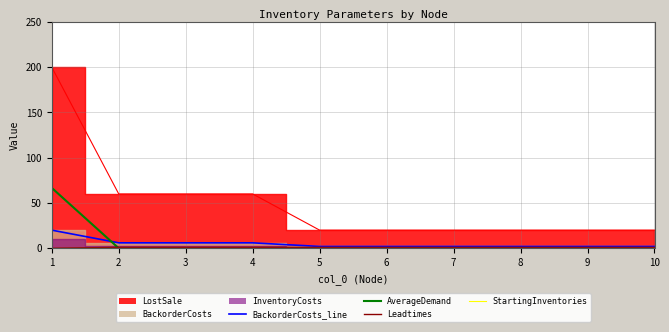

Between 9 and 7, which is larger?

9